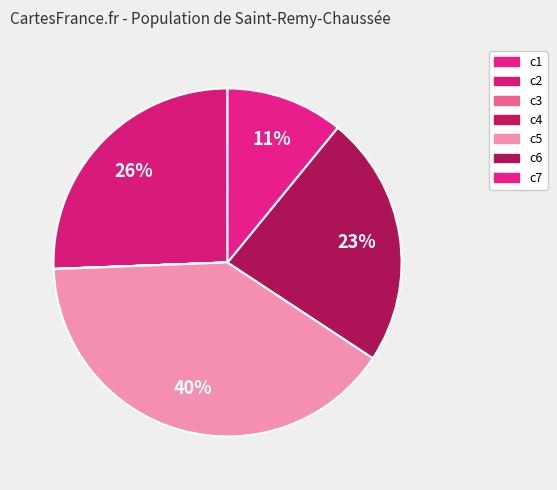

To the nearest percent, what is the difference between the largest and smallest slice percentages?

40%